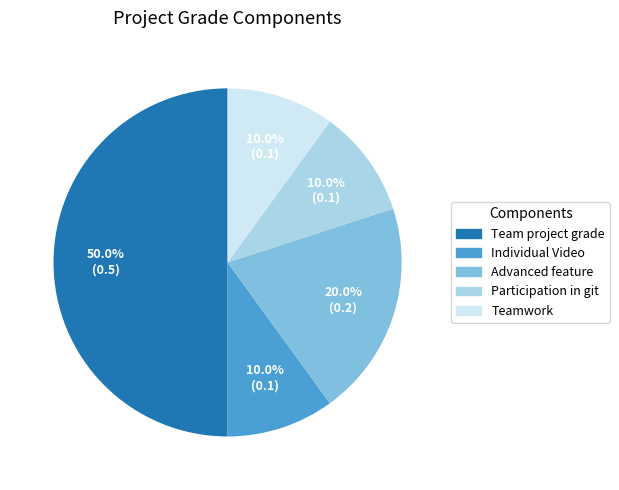

What portion of the pie excludes Individual Video?

90.0%